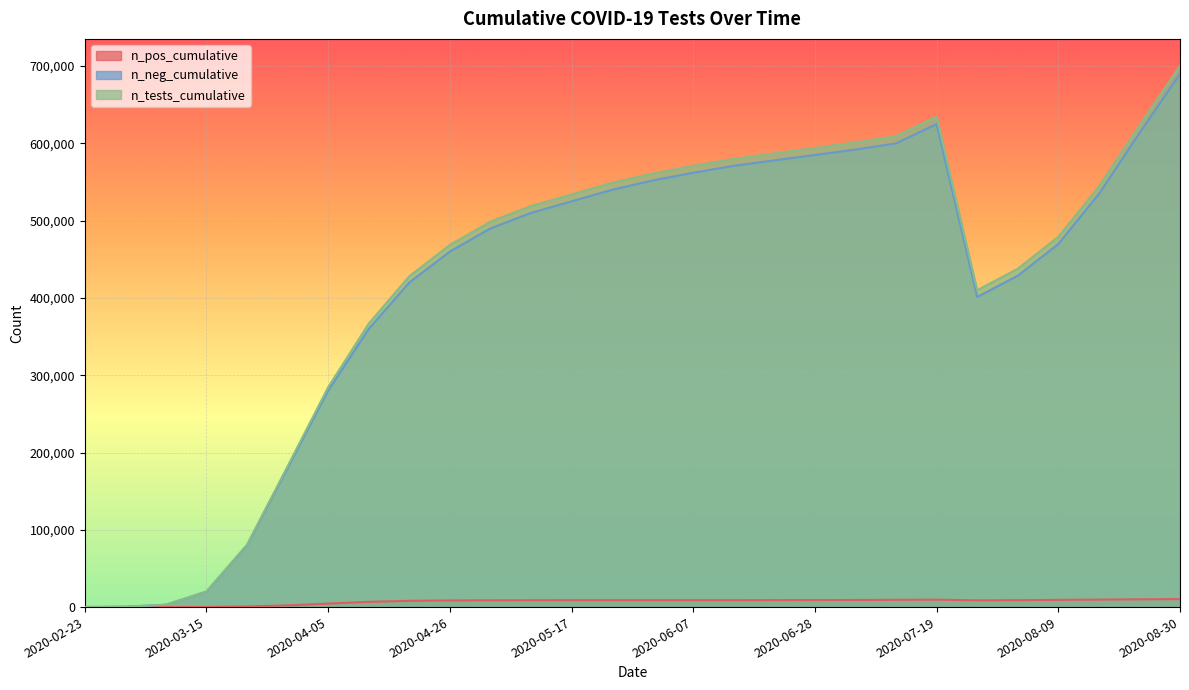

Where does the n_pos_cumulative series first go above 8960?

2020-05-24